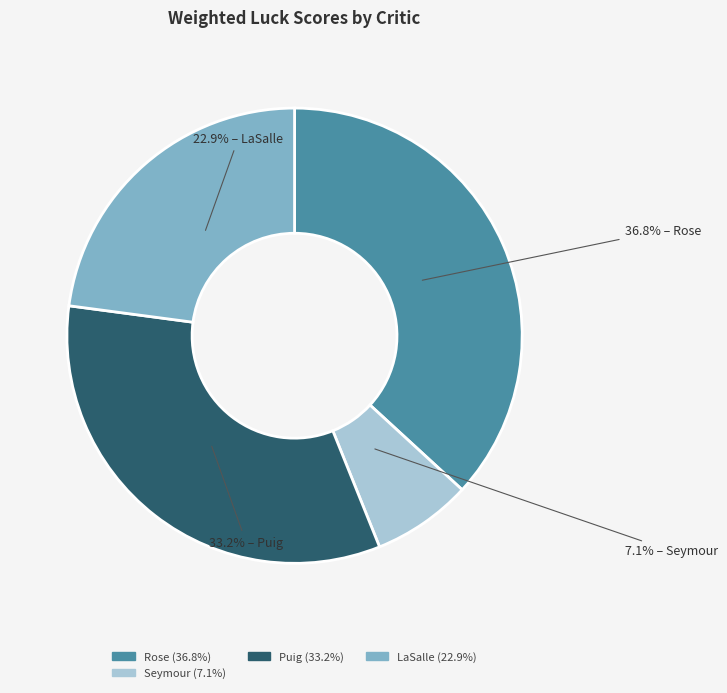

Does any single category account for the majority?

No